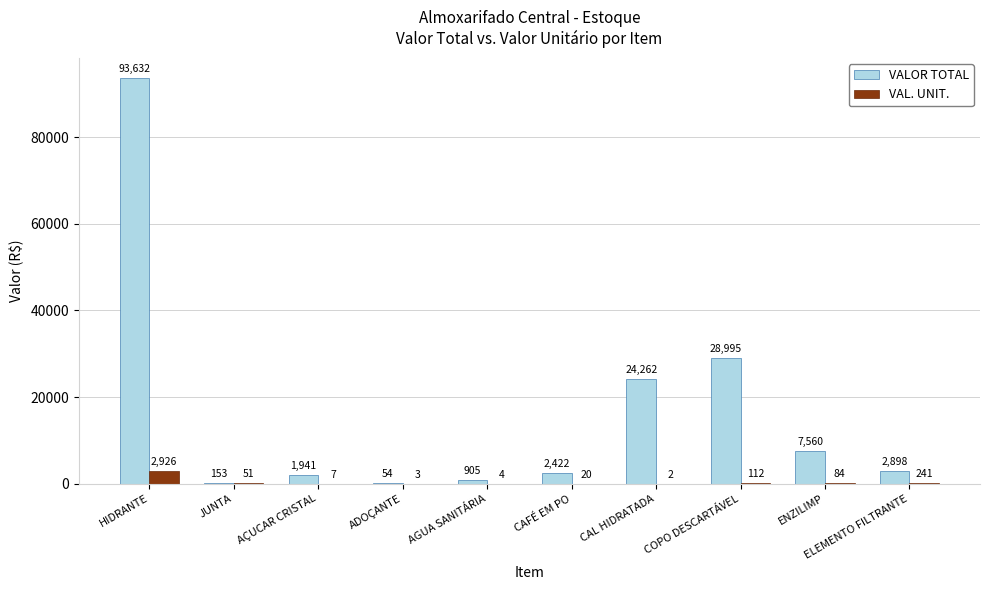

How many data points does each series have?

10